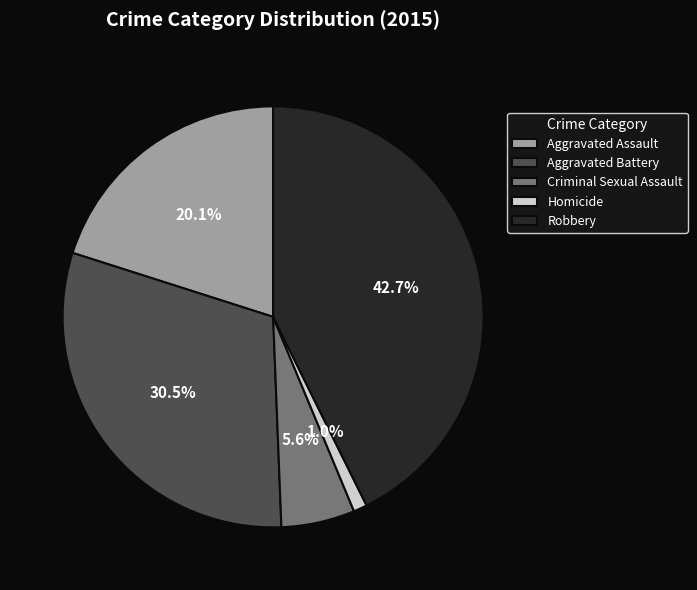

Is it true that Aggravated Assault is 20% of the pie?

True